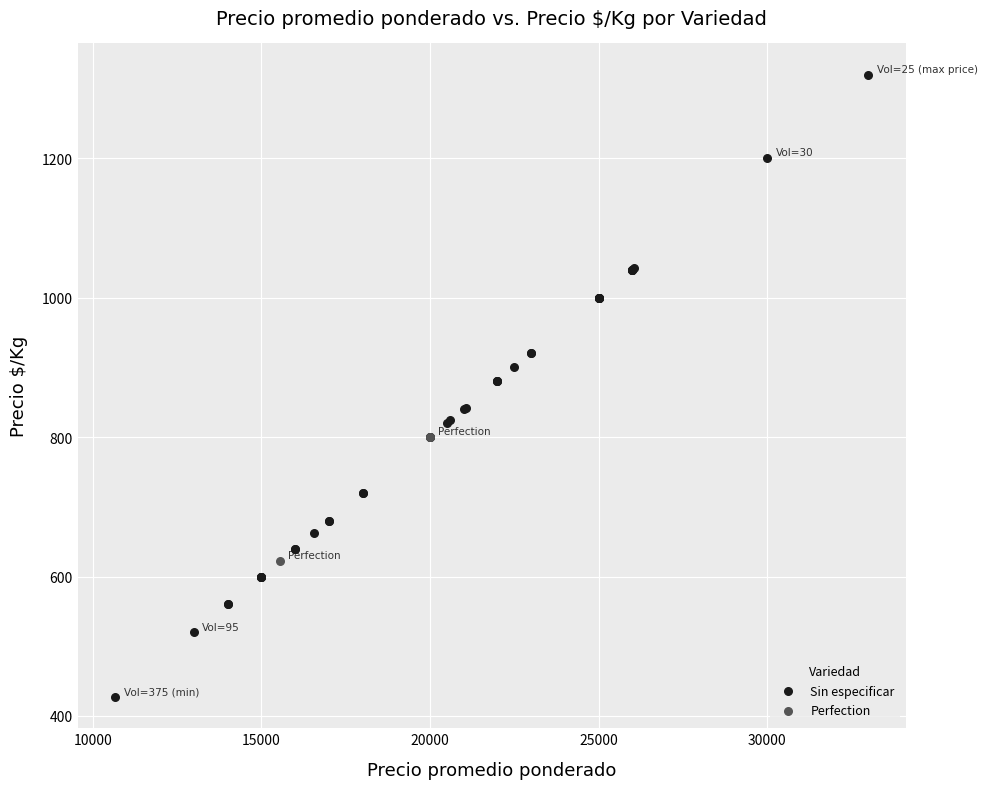

What are all the series names shown in the legend?

Sin especificar, Perfection